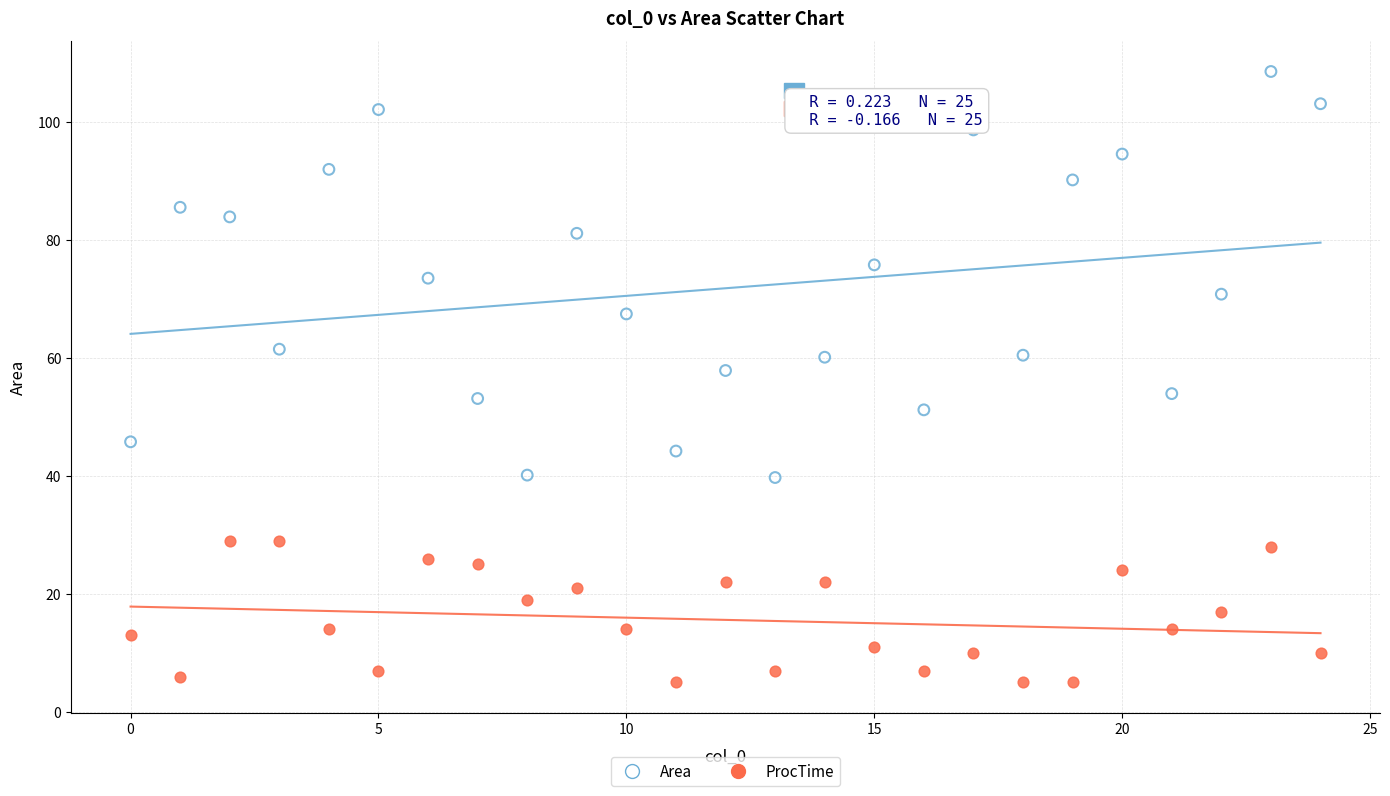

Which series reaches the maximum Y coordinate?

Area